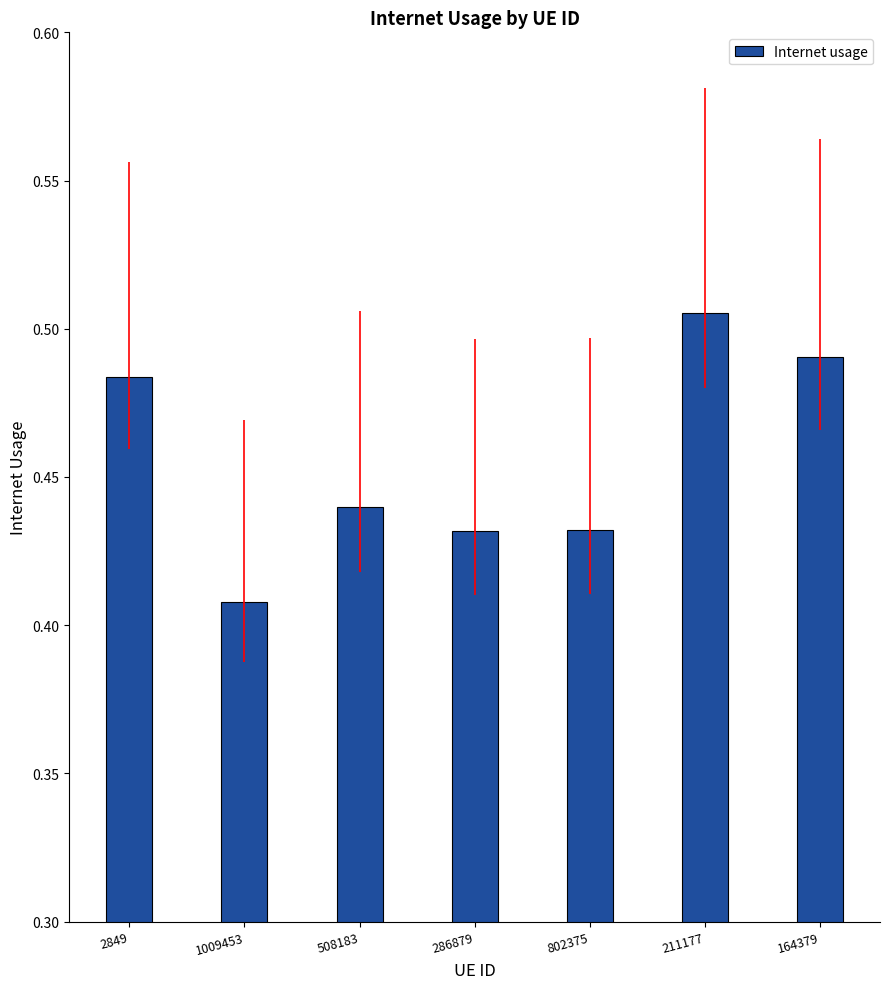

True or false: the data shows 0.7 at 508183.

False